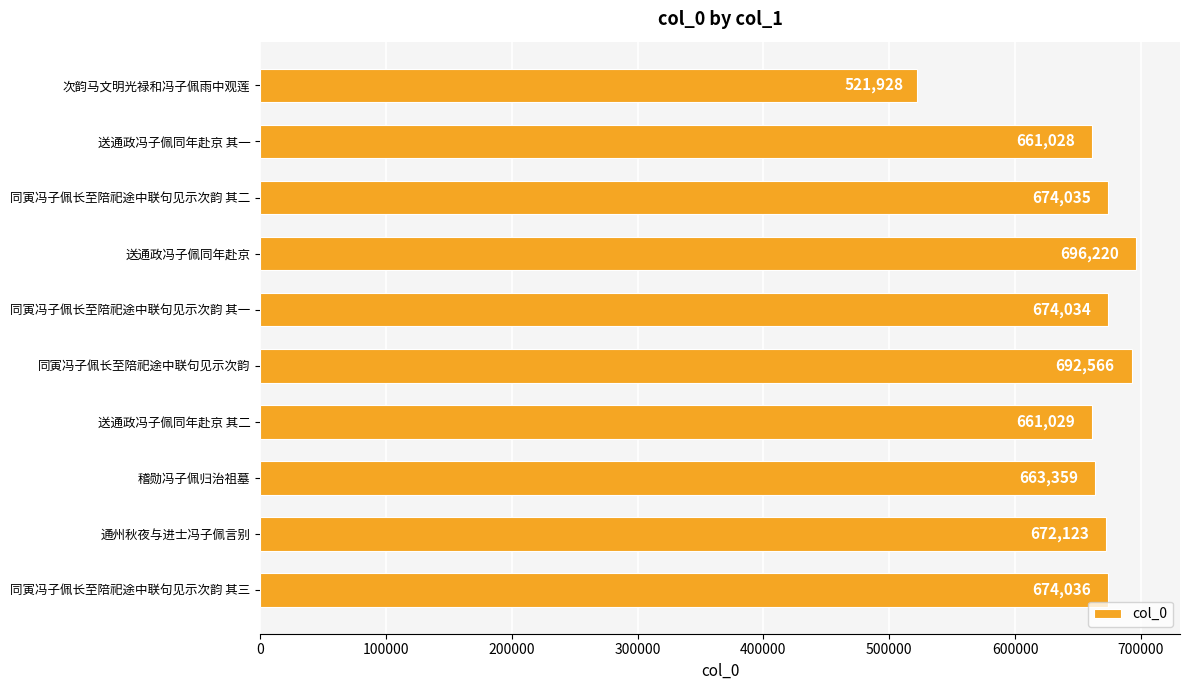

What is the sum of all values?

6590358